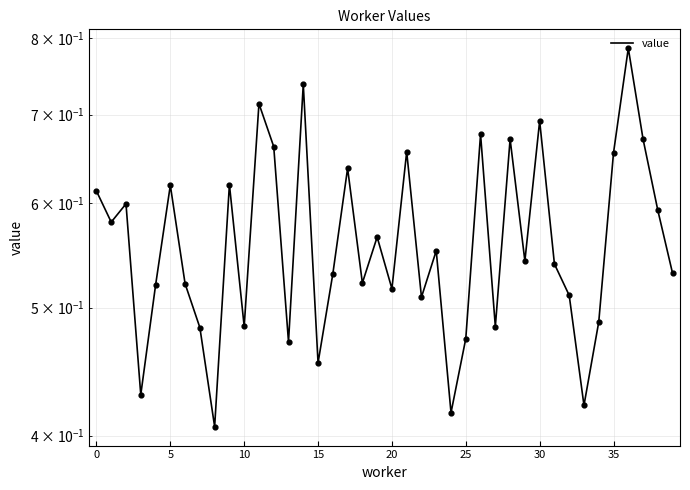

Which has a higher value, 18 or 34?

18